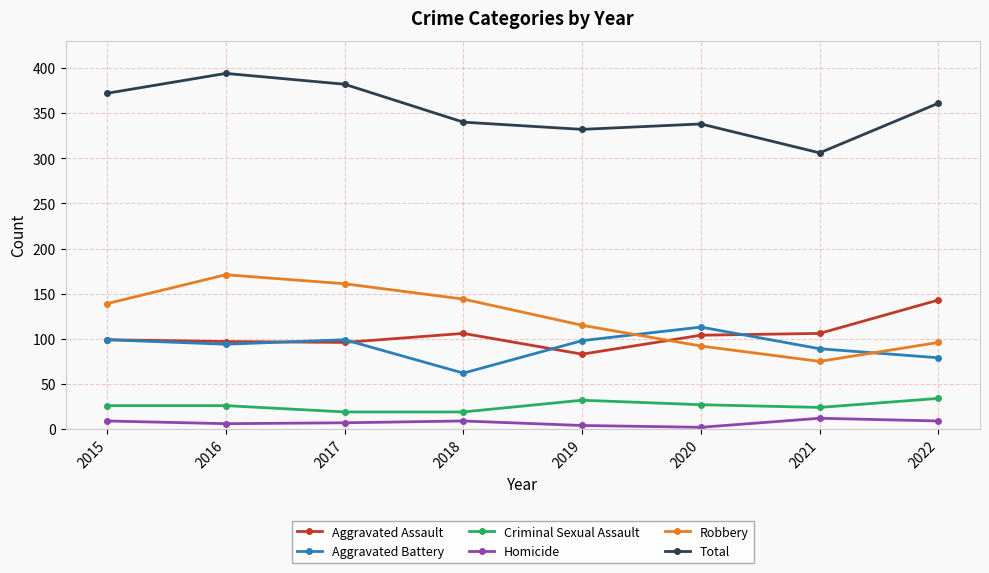

What value does the Aggravated Assault series have at 2022?

143